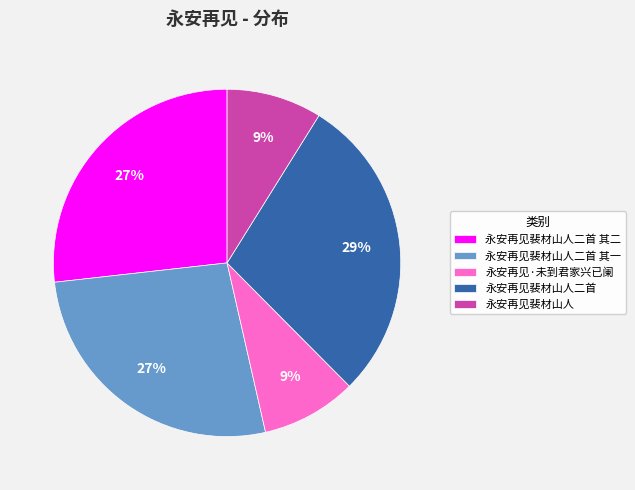

Is it true that 永安再见裴材山人二首 其二 is 40% of the pie?

False